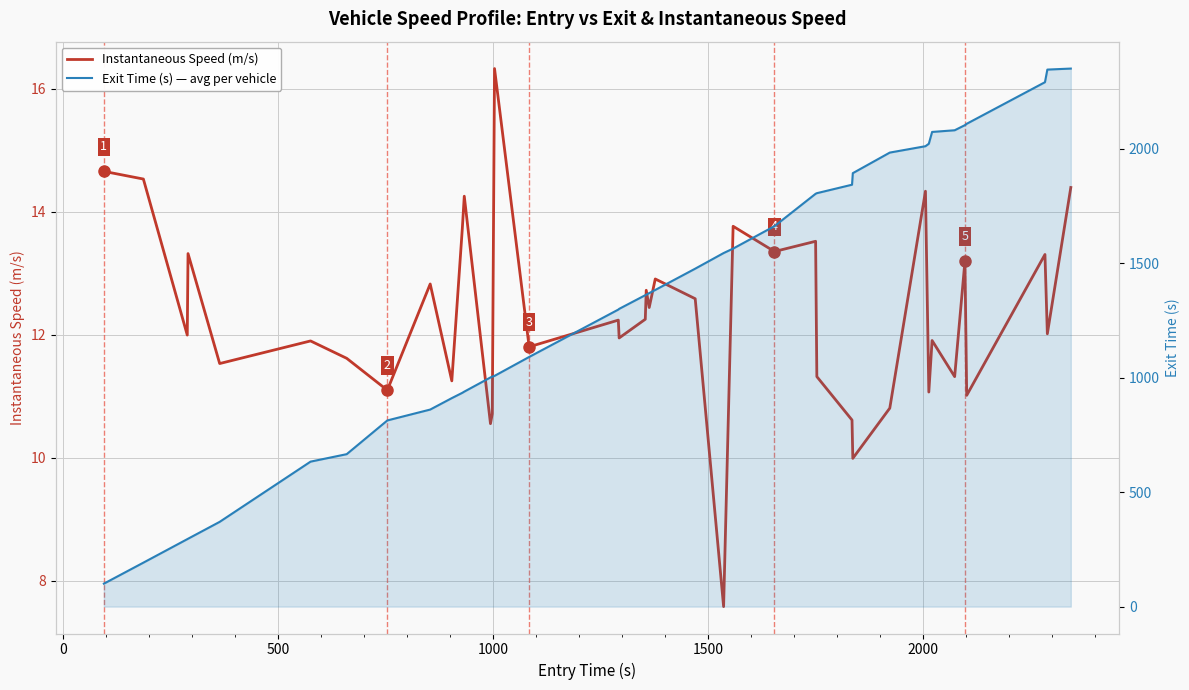

What is the smallest value displayed?

7.6